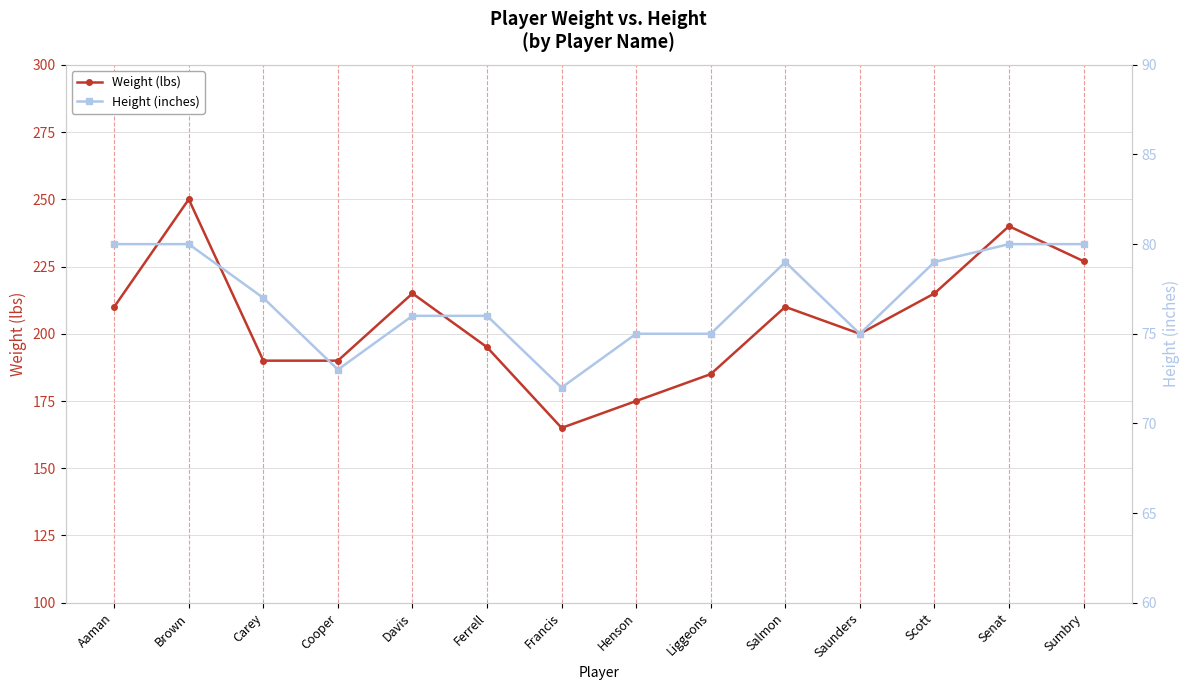

Where is the first local minimum for Height (inches)?

Cooper